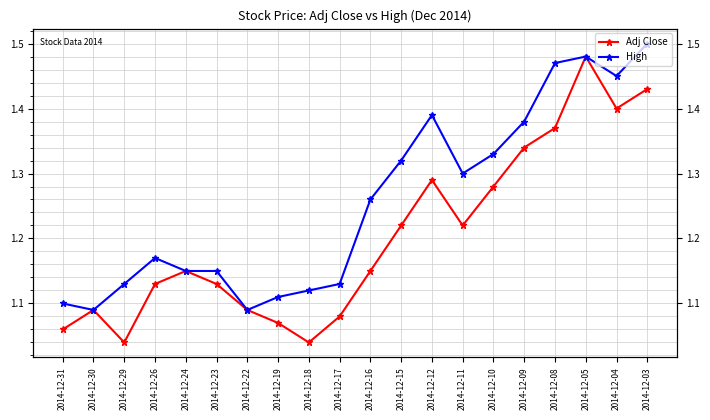

What is the difference between the second highest and second lowest values in the Adj Close series?

0.4